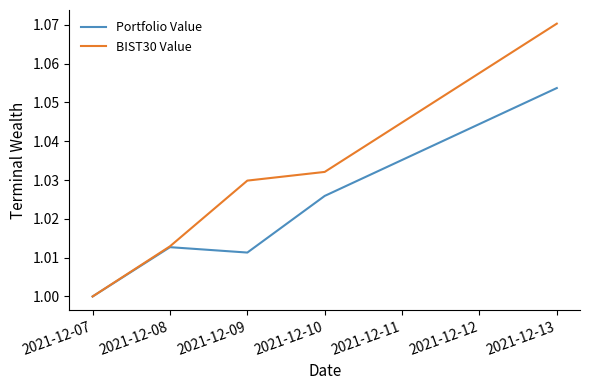

Does the chart display data point markers on the line(s)?

No